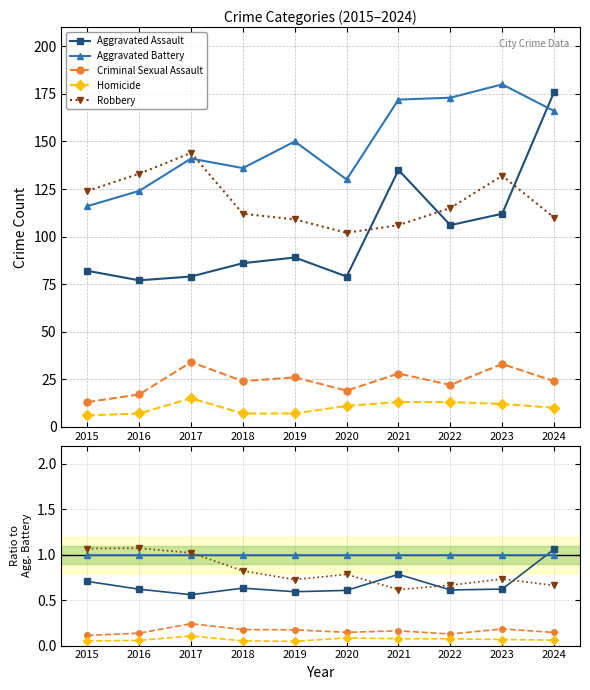

True or false: Homicide and Criminal Sexual Assault cross at least once.

False